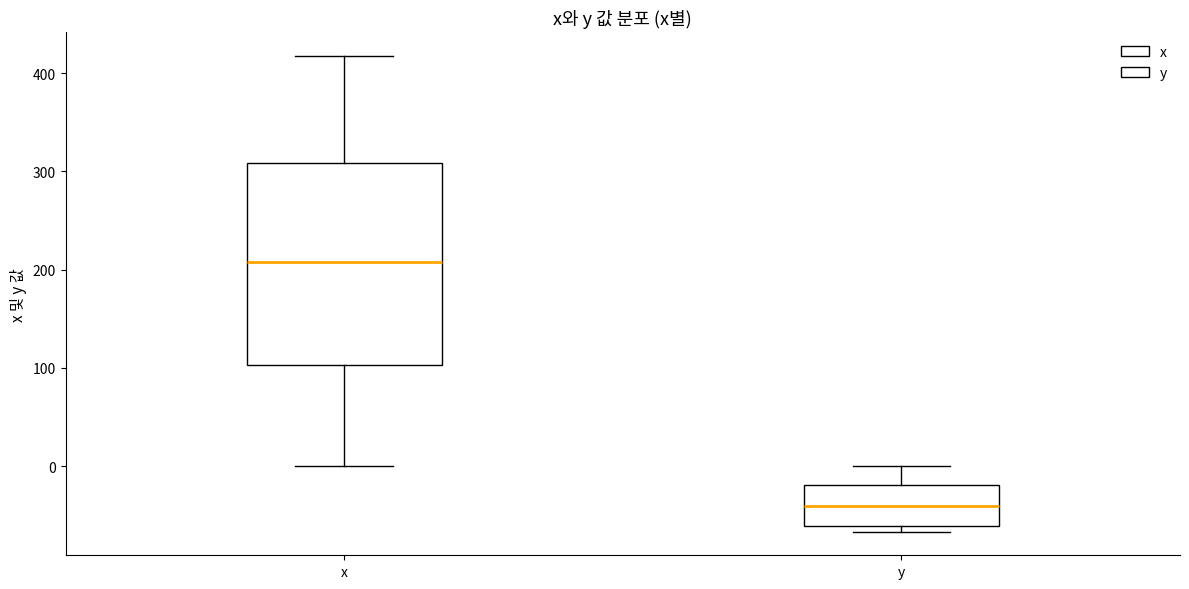

Where does the median line of the box for x sit on the y-axis? The values are not printed on the chart, so give them approximately, as read against the axis.

210